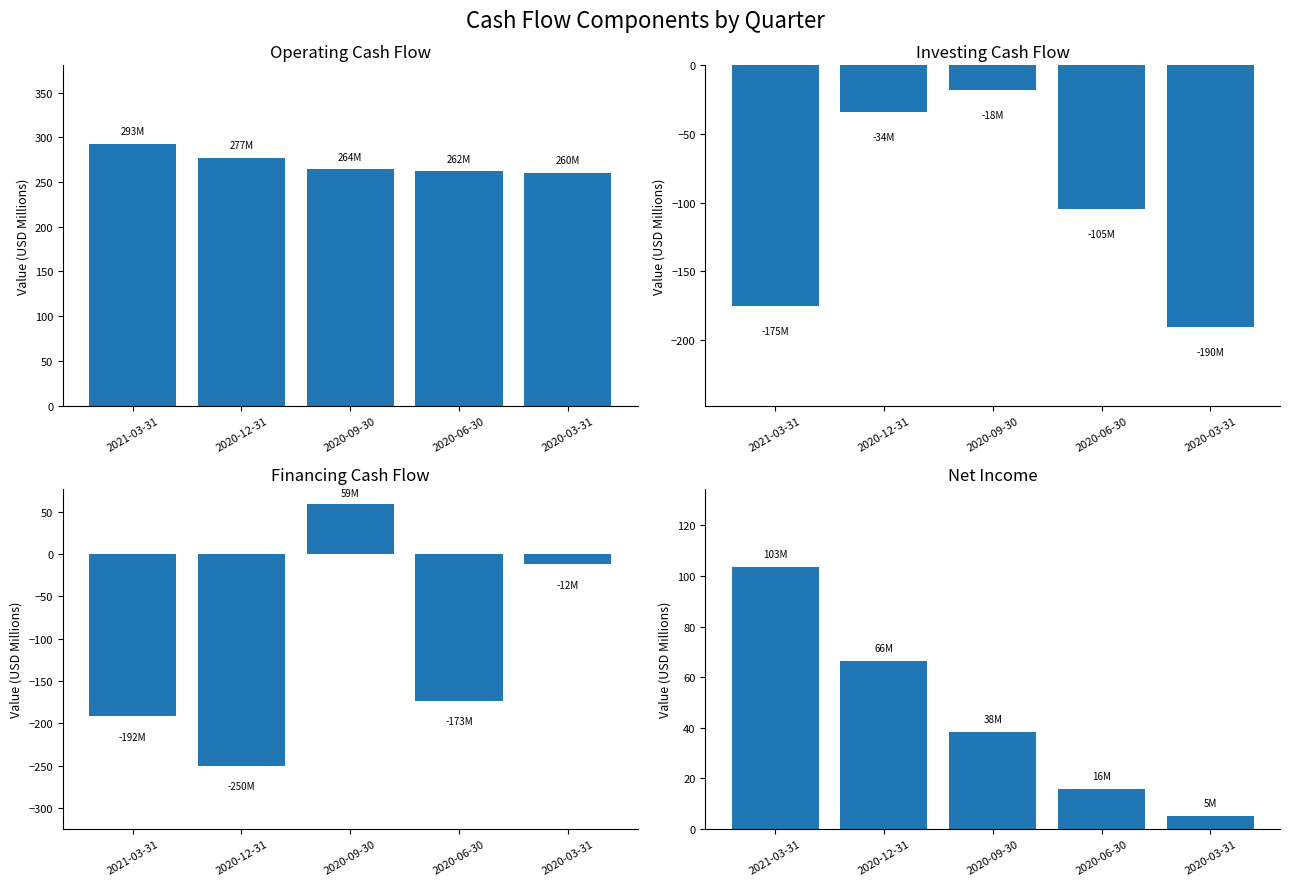

Rank the series by their maximum value, from lowest to highest.

Investing cash flow, Financing cash flow, Net Income, Operating Cash Flow